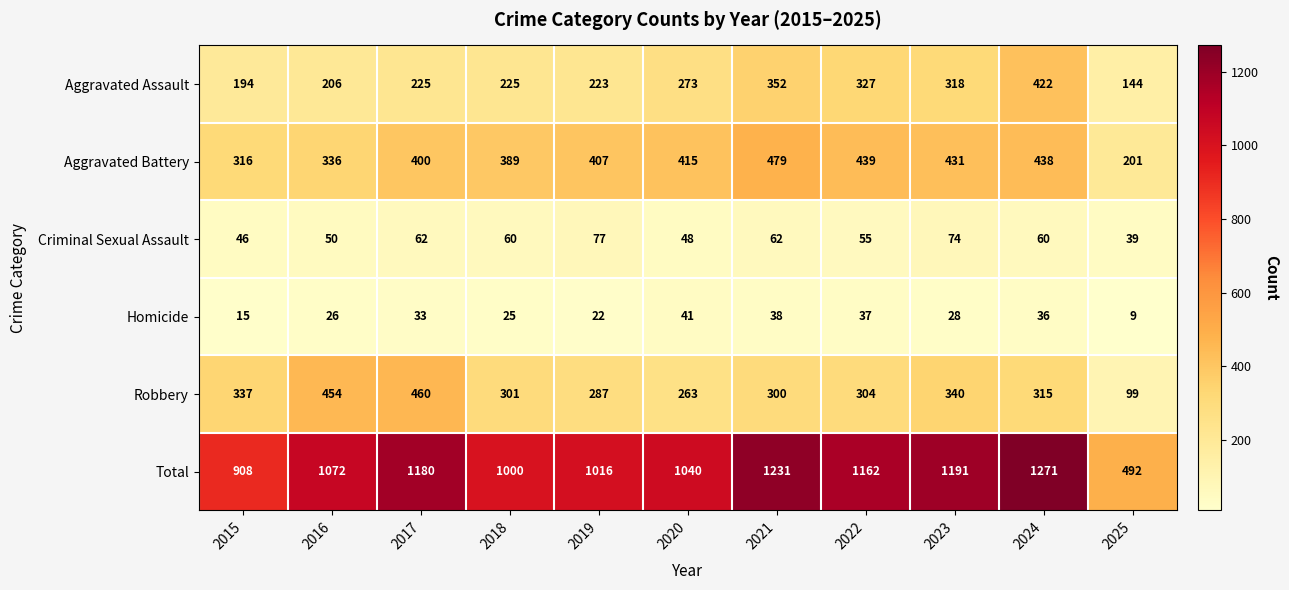

What is the sum of the Criminal Sexual Assault values at 2022 and 2021?

117